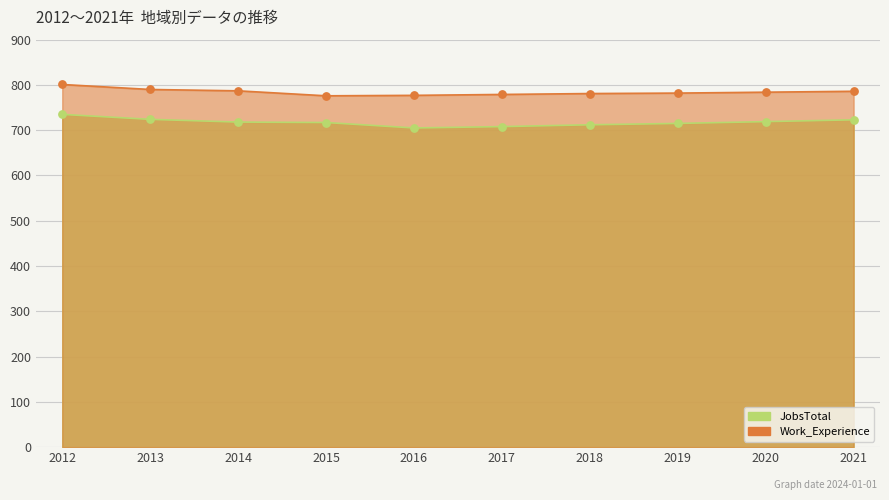

Which series reaches the maximum Y coordinate?

Work_Experience